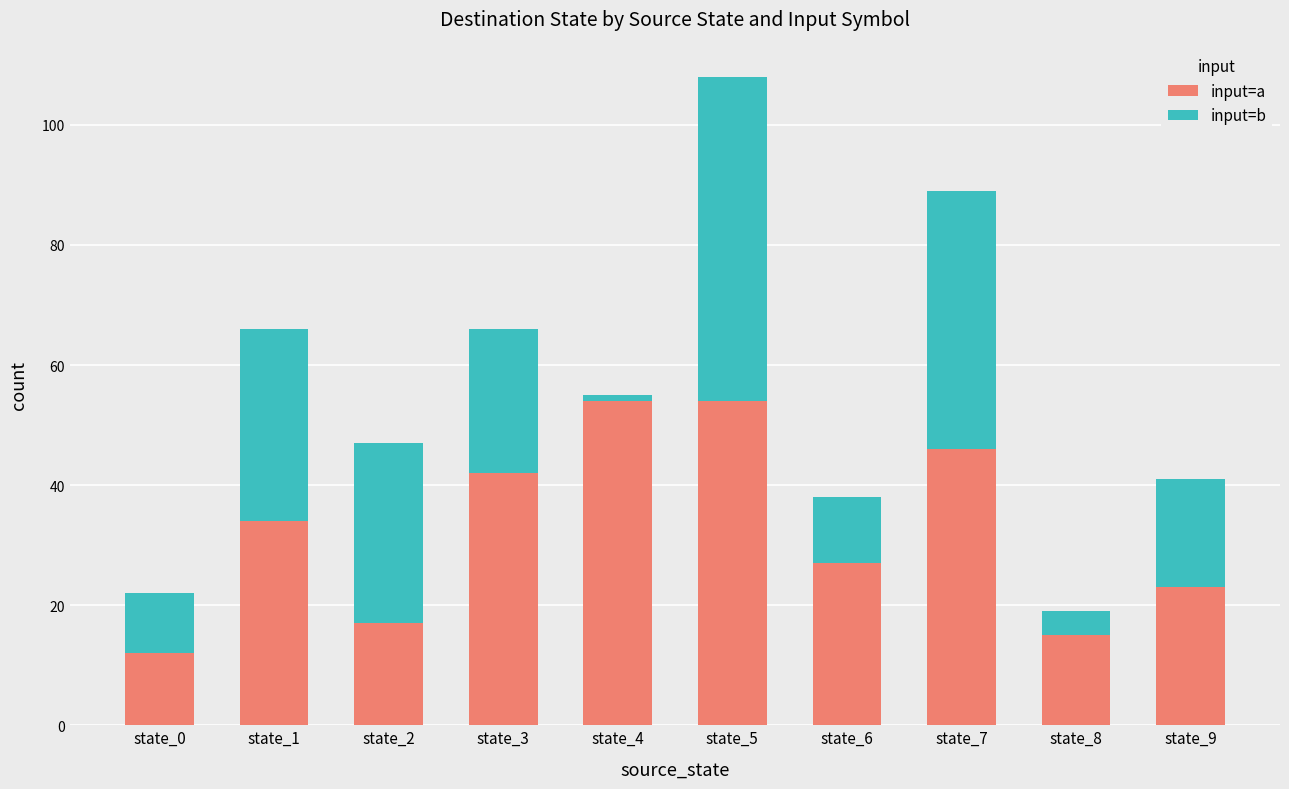

Reading right to left, transcribe the values for input=a.

state_9=23	state_8=15	state_7=46	state_6=27	state_5=54	state_4=54	state_3=42	state_2=17	state_1=34	state_0=12